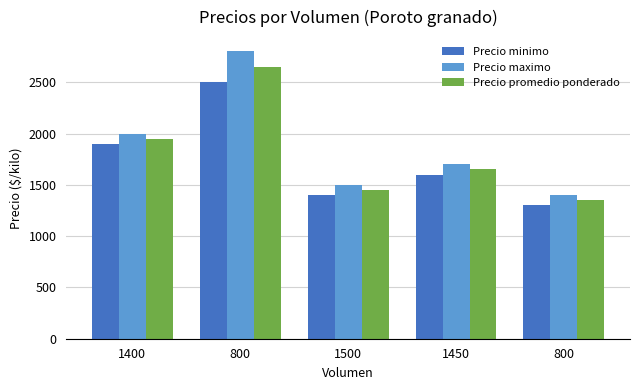

How many categories are shown in the chart?

5